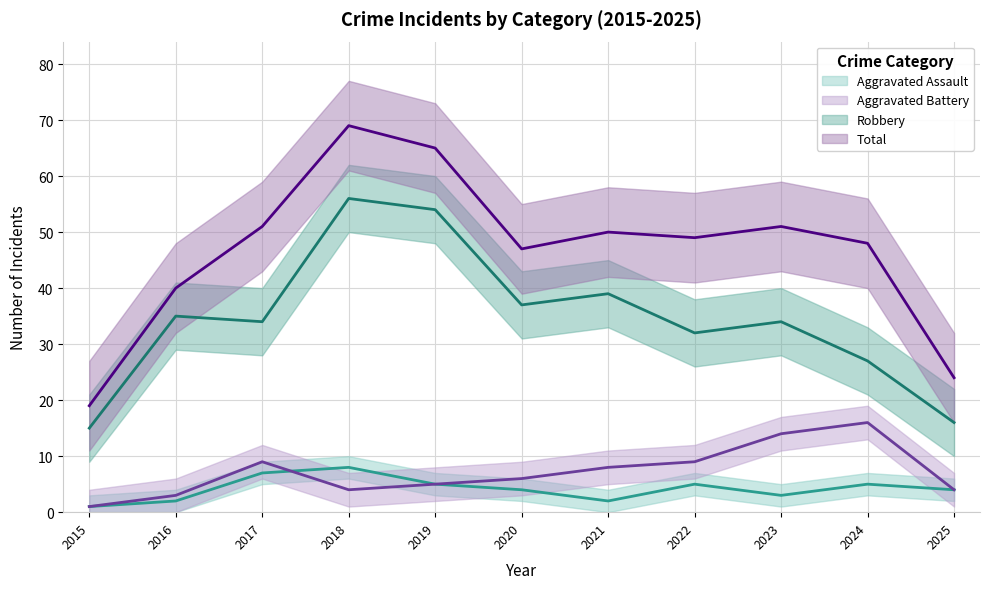

What is the maximum value shown in the chart?

69